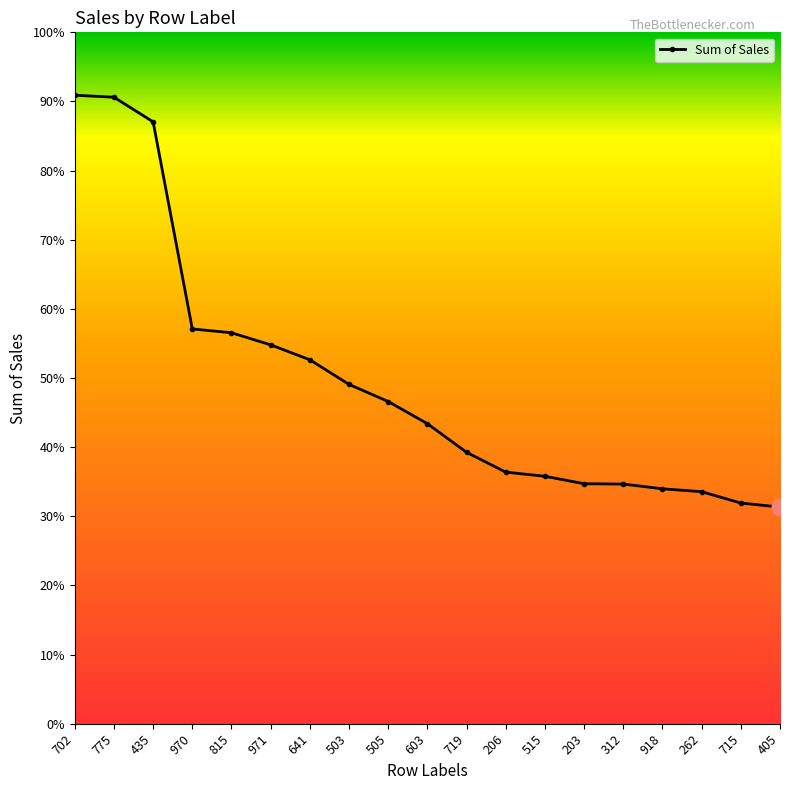

True or false: the data shows 4248 at 715.

False